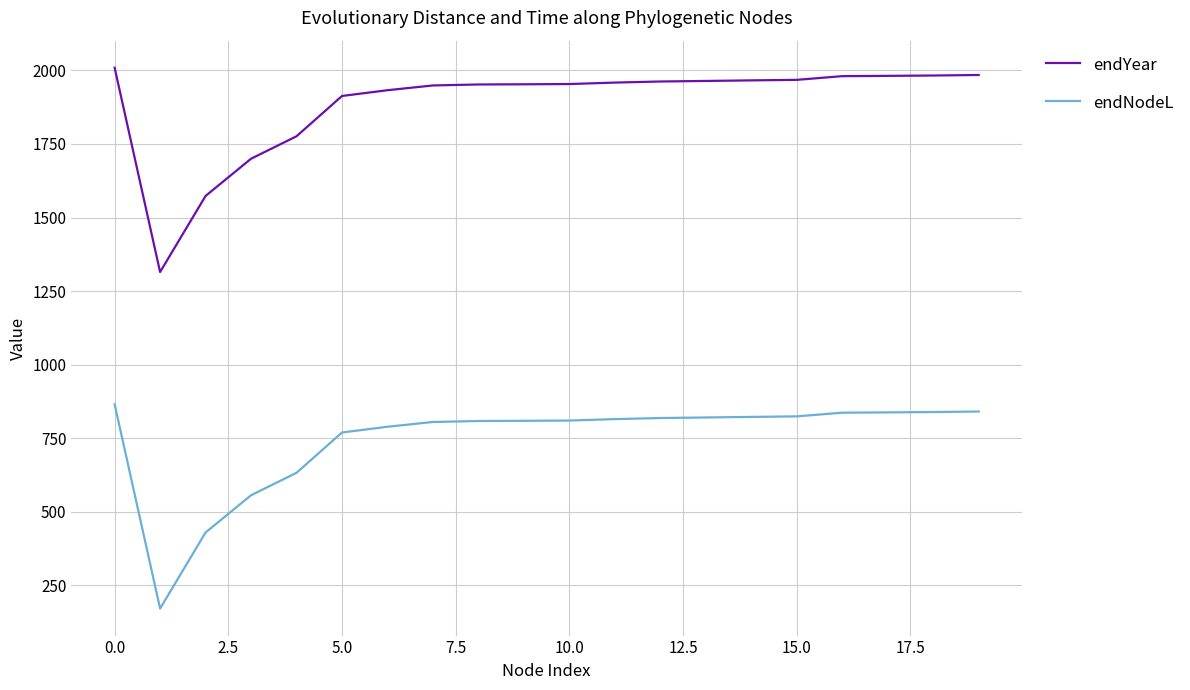

What is the sum of all endYear values?

37775.5